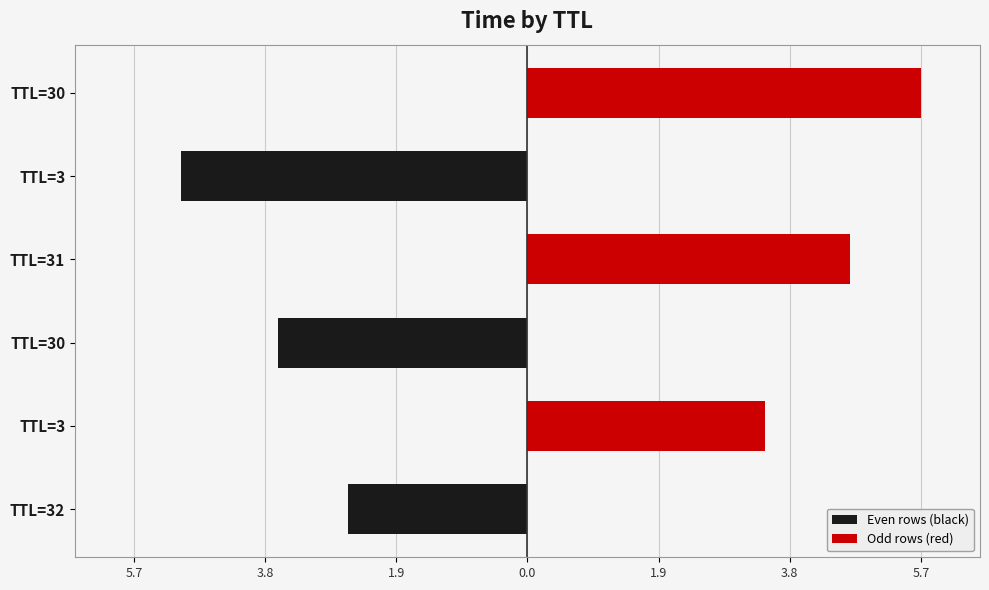

Rank the series by their average value, from highest to lowest.

Odd rows (red), Even rows (black)